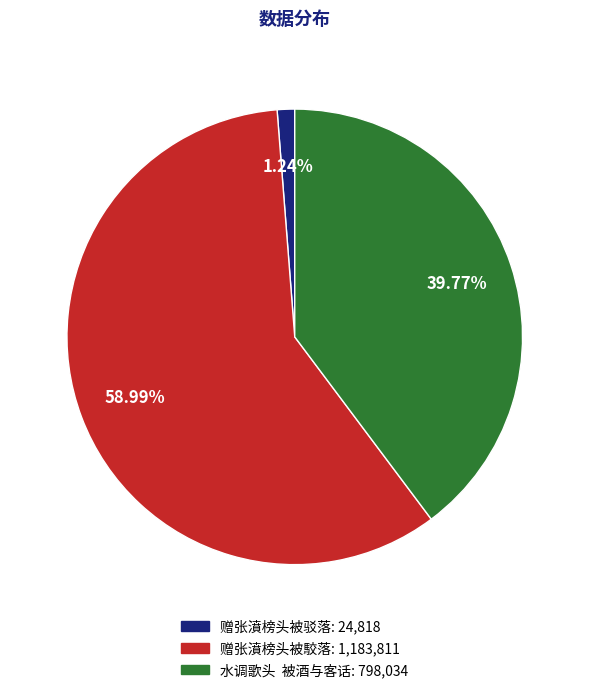

What is the largest slice in the pie chart?

赠张濆榜头被駮落